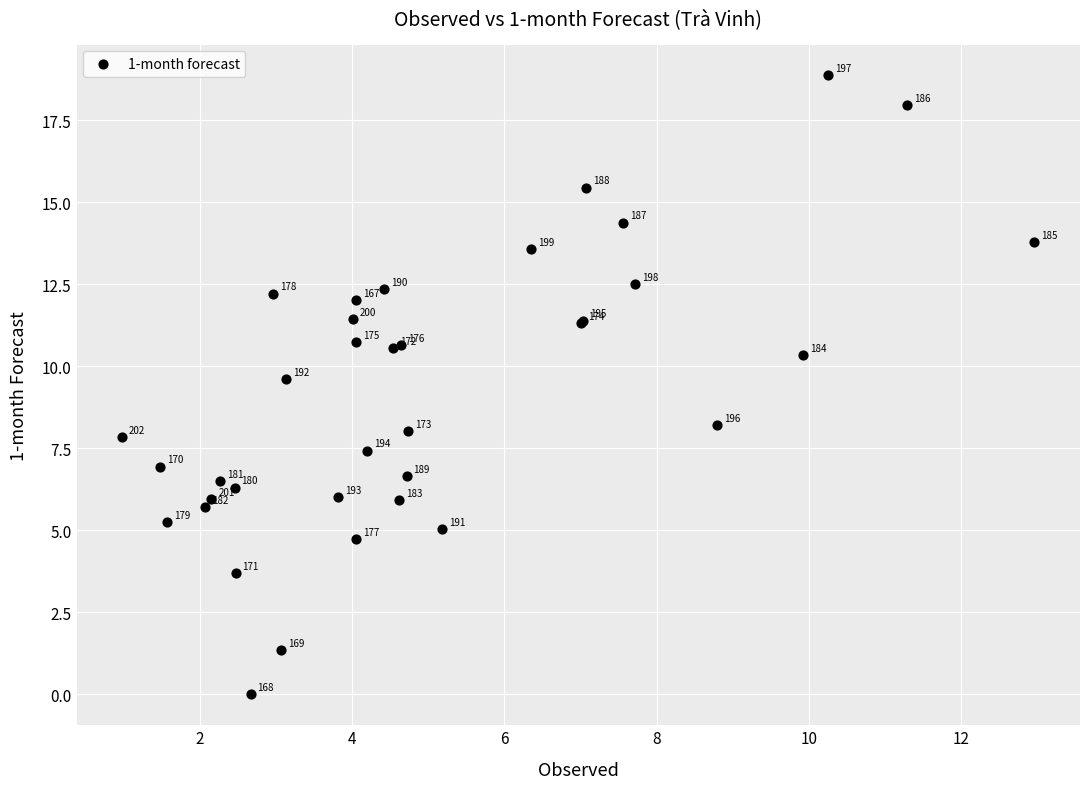

What Y value in the scatter plot is closest to 9?

9.6